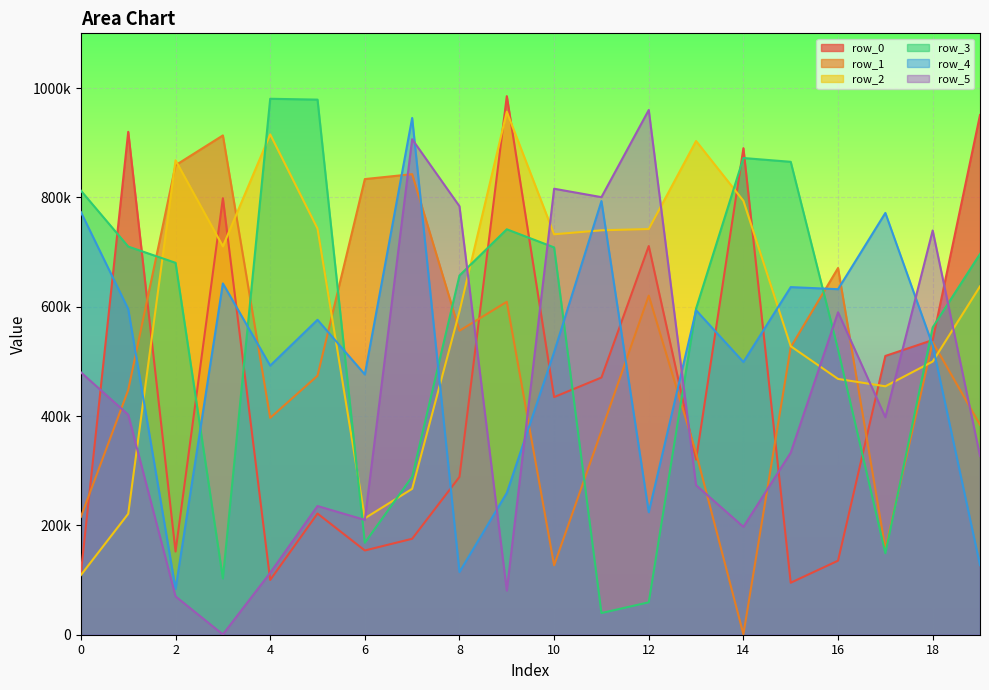

What is the maximum value shown in the chart?

985099